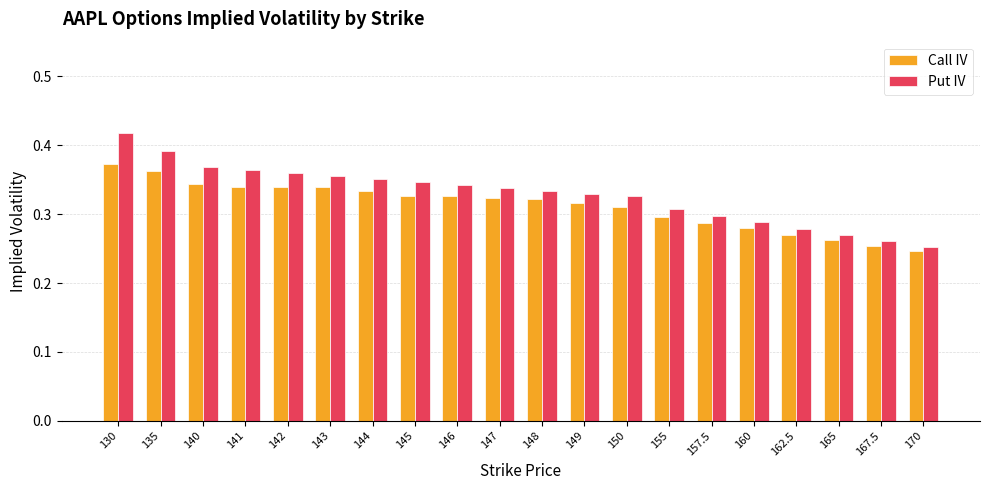

Which series has the widest spread of values?

Put IV